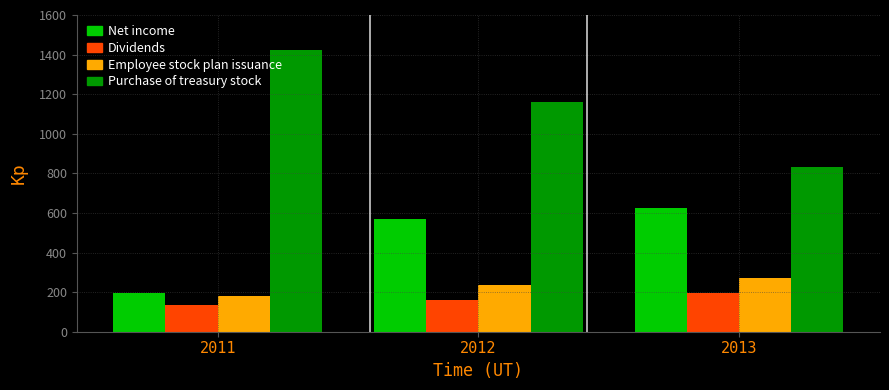

What is the difference between the highest and lowest values at 2011?

1290